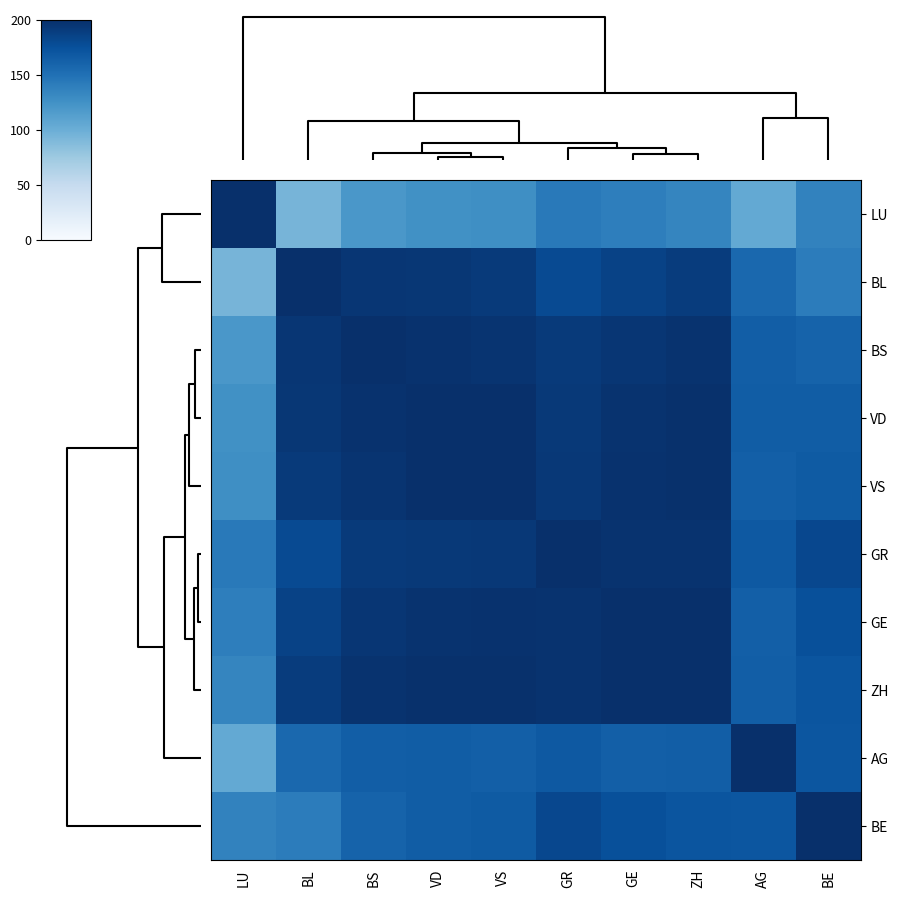

How many data points does each series have?

10